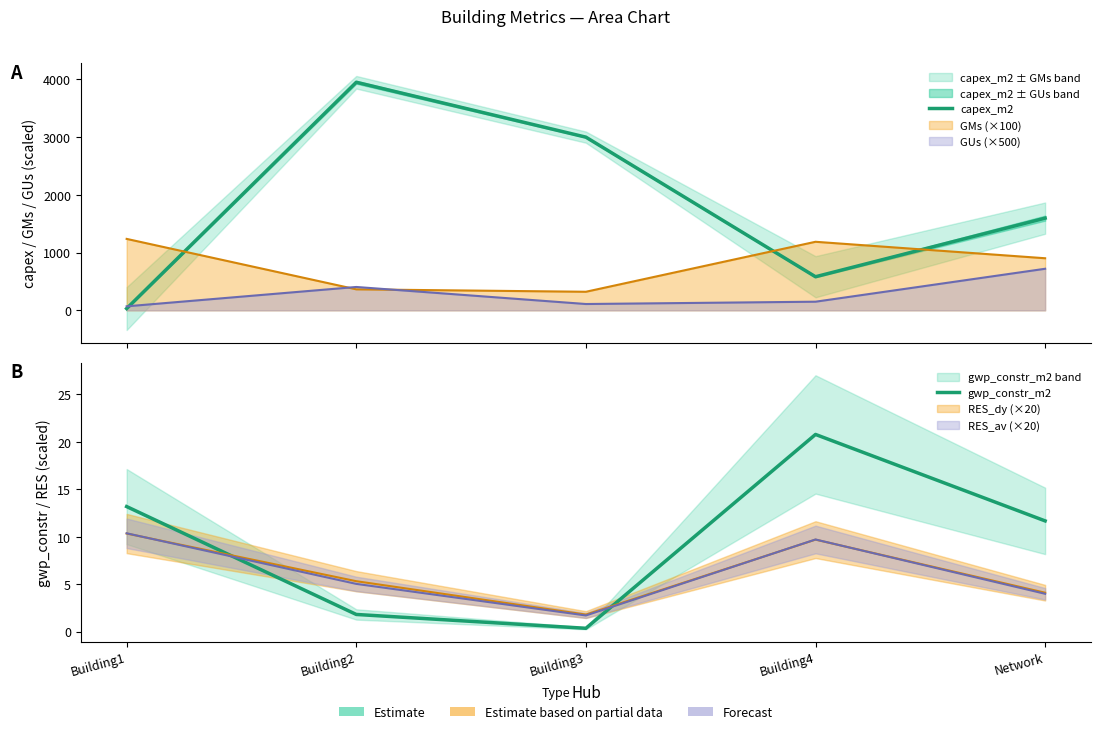

Where is capex_m2 nearest to the value 1989?

Network